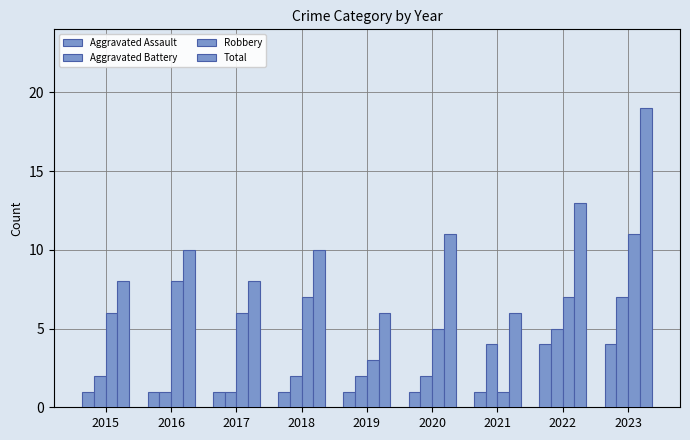

Which series has the largest range (max minus min)?

Total